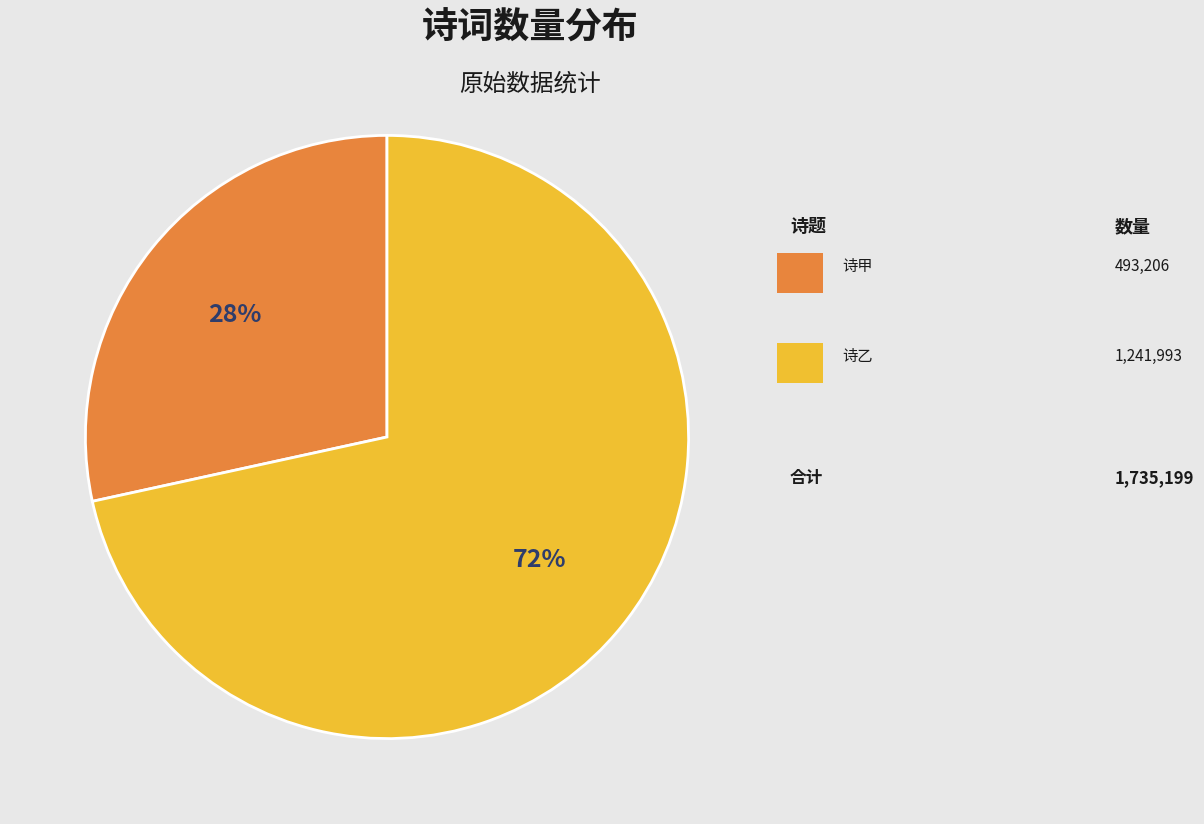

Is there any slice that represents more than half of the pie?

Yes